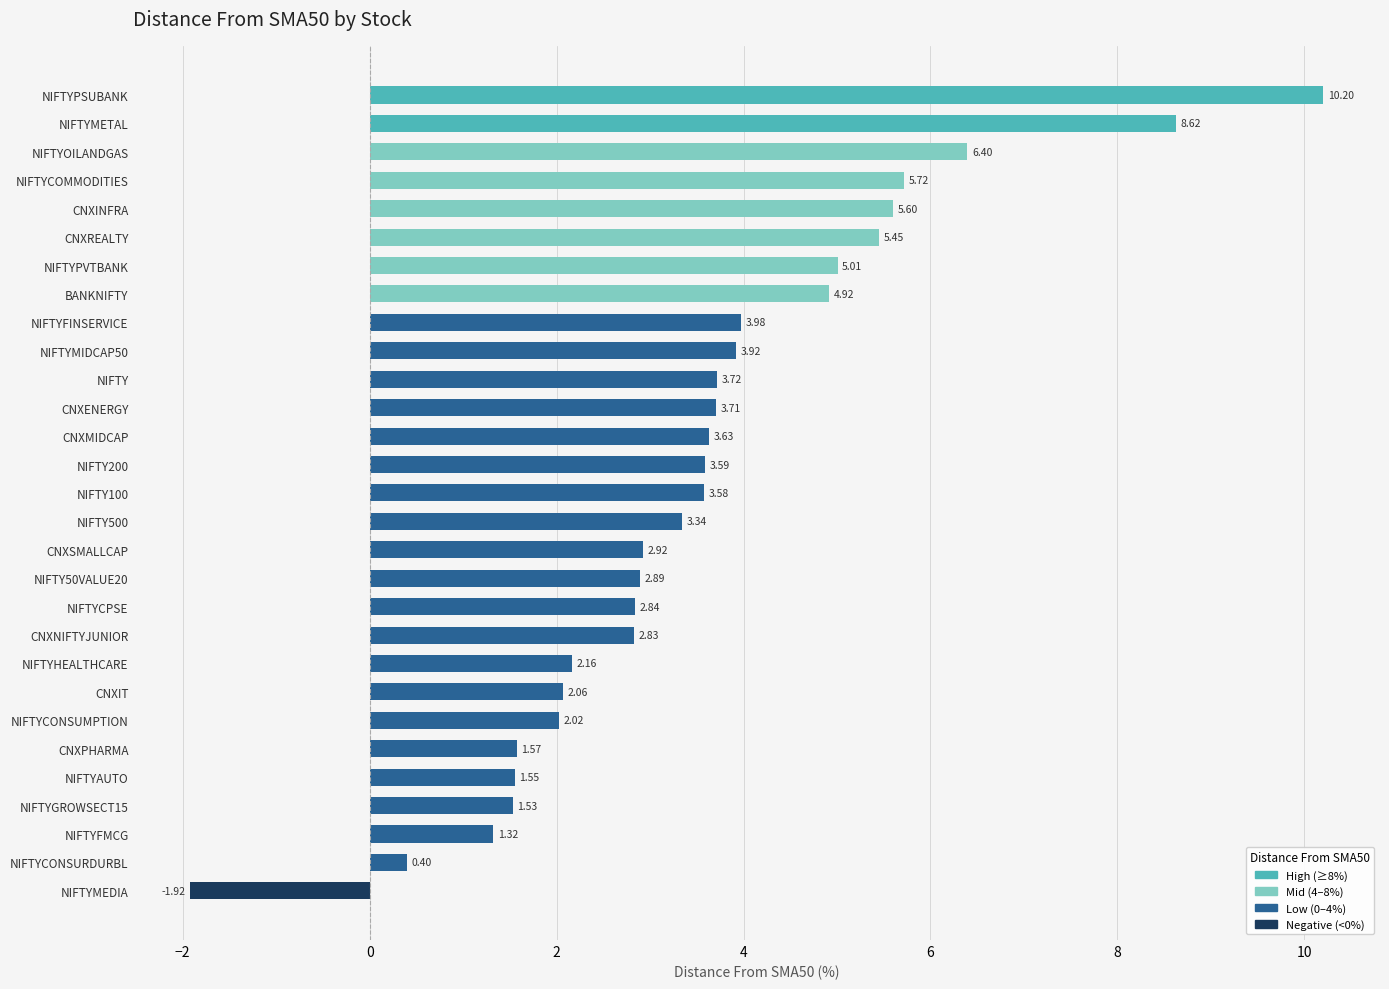

How many values are below zero?

1